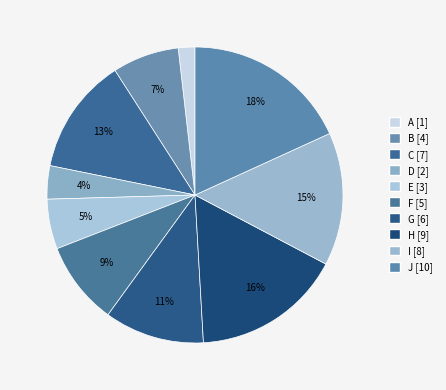

To the nearest percent, what portion does F represent?

9%